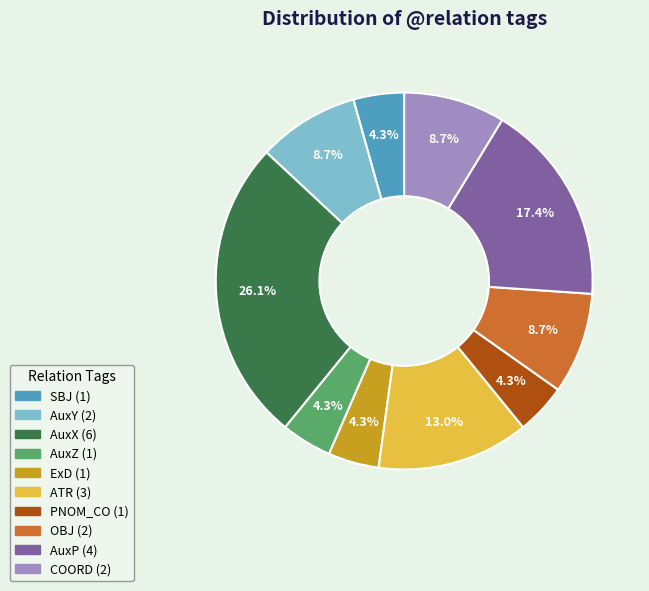

Between AuxY and SBJ, which is larger?

AuxY